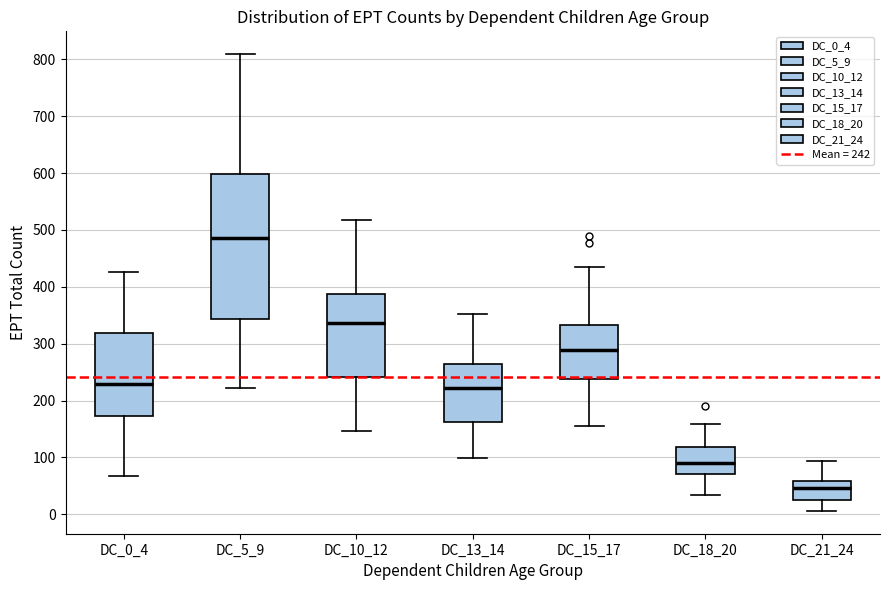

Where does the lower whisker of the box for DC_13_14 end on the y-axis? The values are not printed on the chart, so give them approximately, as read against the axis.

100